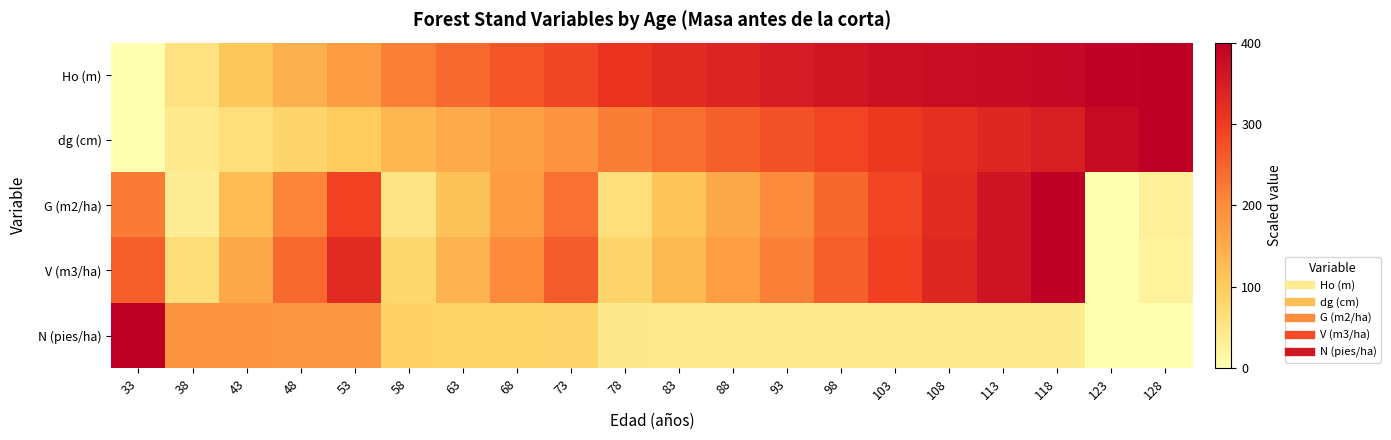

Reading left to right, list all the values displayed in this chart.

Ho (m): 33=0.0	38=57.1	43=104.8	48=142.9	53=176.2	58=214.3	63=242.9	68=266.7	73=285.7	78=309.5	83=323.8	88=338.1	93=352.4	98=361.9	103=371.4	108=376.2	113=381.0	118=385.7	123=395.2	128=400.0
dg (cm): 33=0.0	38=42.2	43=62.6	48=81.3	53=98.6	58=133.3	63=152.7	68=171.1	73=188.4	78=218.5	83=237.3	88=255.1	93=272.3	98=288.5	103=304.1	108=319.0	113=333.4	118=347.1	123=381.3	128=400.0
G (m2/ha): 33=221.8	38=35.1	43=123.2	48=208.8	53=291.3	58=52.9	63=114.9	68=175.4	73=233.9	78=63.7	83=110.9	88=157.1	93=201.8	98=244.7	103=286.3	108=326.0	113=363.9	118=400.0	123=0.0	128=29.1
V (m3/ha): 33=254.9	38=65.6	43=155.6	48=242.8	53=326.7	58=78.4	63=140.5	68=200.5	73=258.3	78=81.6	83=127.7	88=172.2	93=214.9	98=255.8	103=294.8	108=331.9	113=367.0	118=400.0	123=0.0	128=26.3
N (pies/ha): 33=400.0	38=187.7	43=186.6	48=185.4	53=183.9	58=87.8	63=87.1	68=86.3	73=85.4	78=44.2	83=43.6	88=43.1	93=42.5	98=41.9	103=41.3	108=40.6	113=39.9	118=39.2	123=0.3	128=0.0